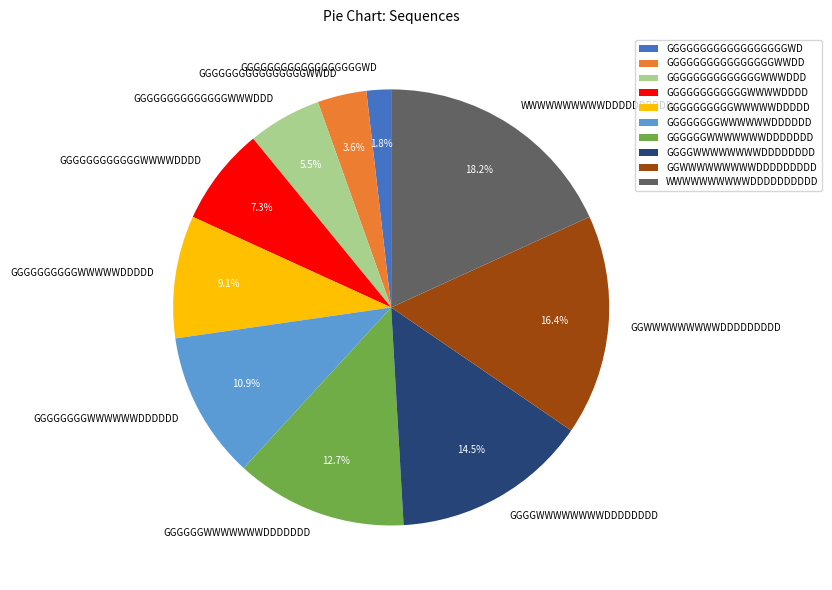

To the nearest percent, what is the difference between the GGGGWWWWWWWWDDDDDDDD and GGGGGGGGGGWWWWWDDDDD slice percentages?

5%